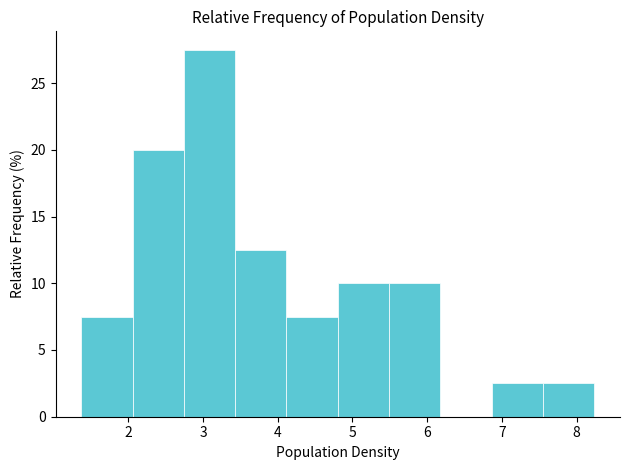

How tall is the bar that spans 5.5 to 6.2 on the x-axis? Neither the bar edges nor the heights are printed on the chart, so give them approximately, as read against the axes.

10.0